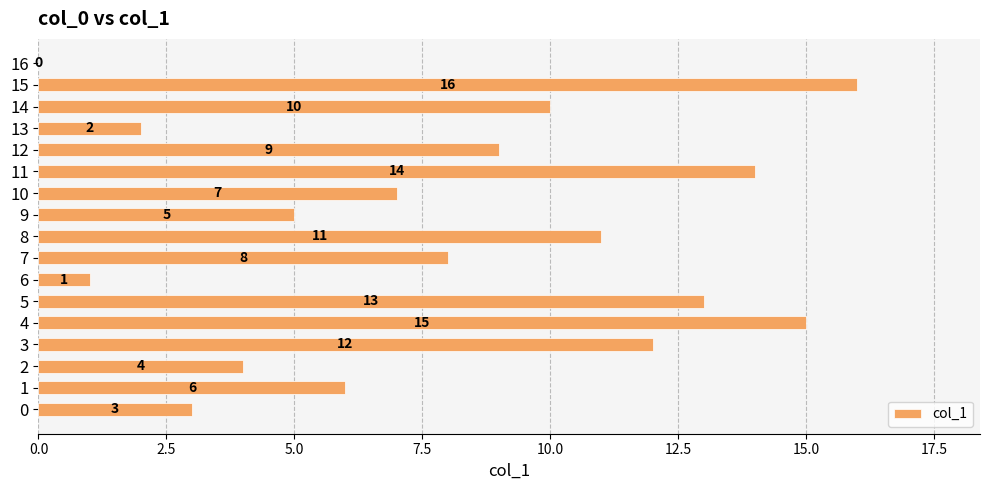

The chart shows a value of 9 at 12. True or false?

True